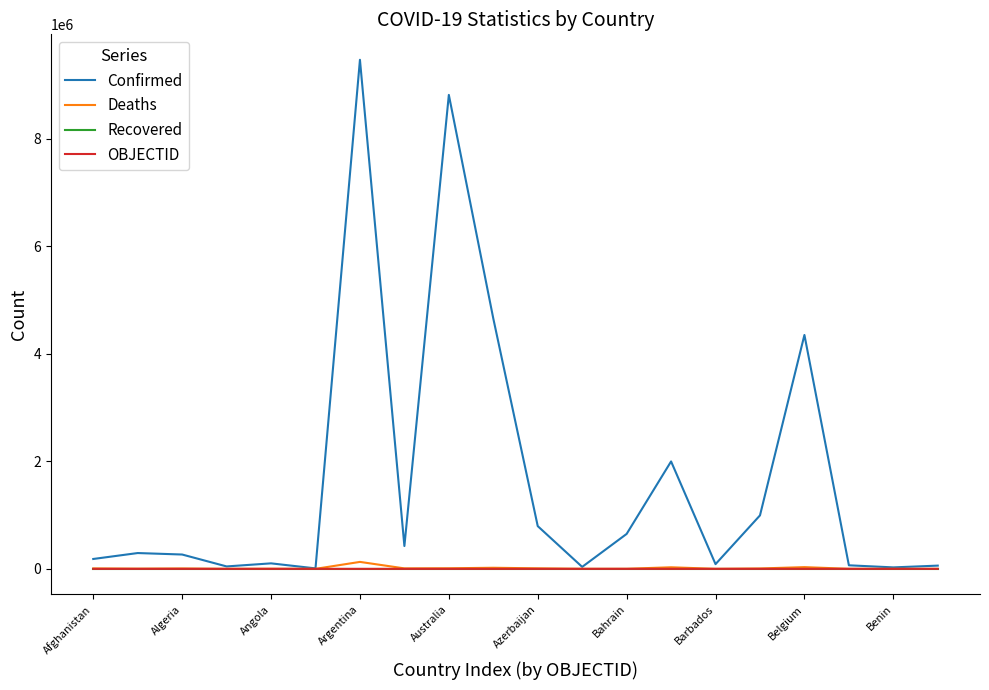

Which series has the largest total across all categories?

Confirmed